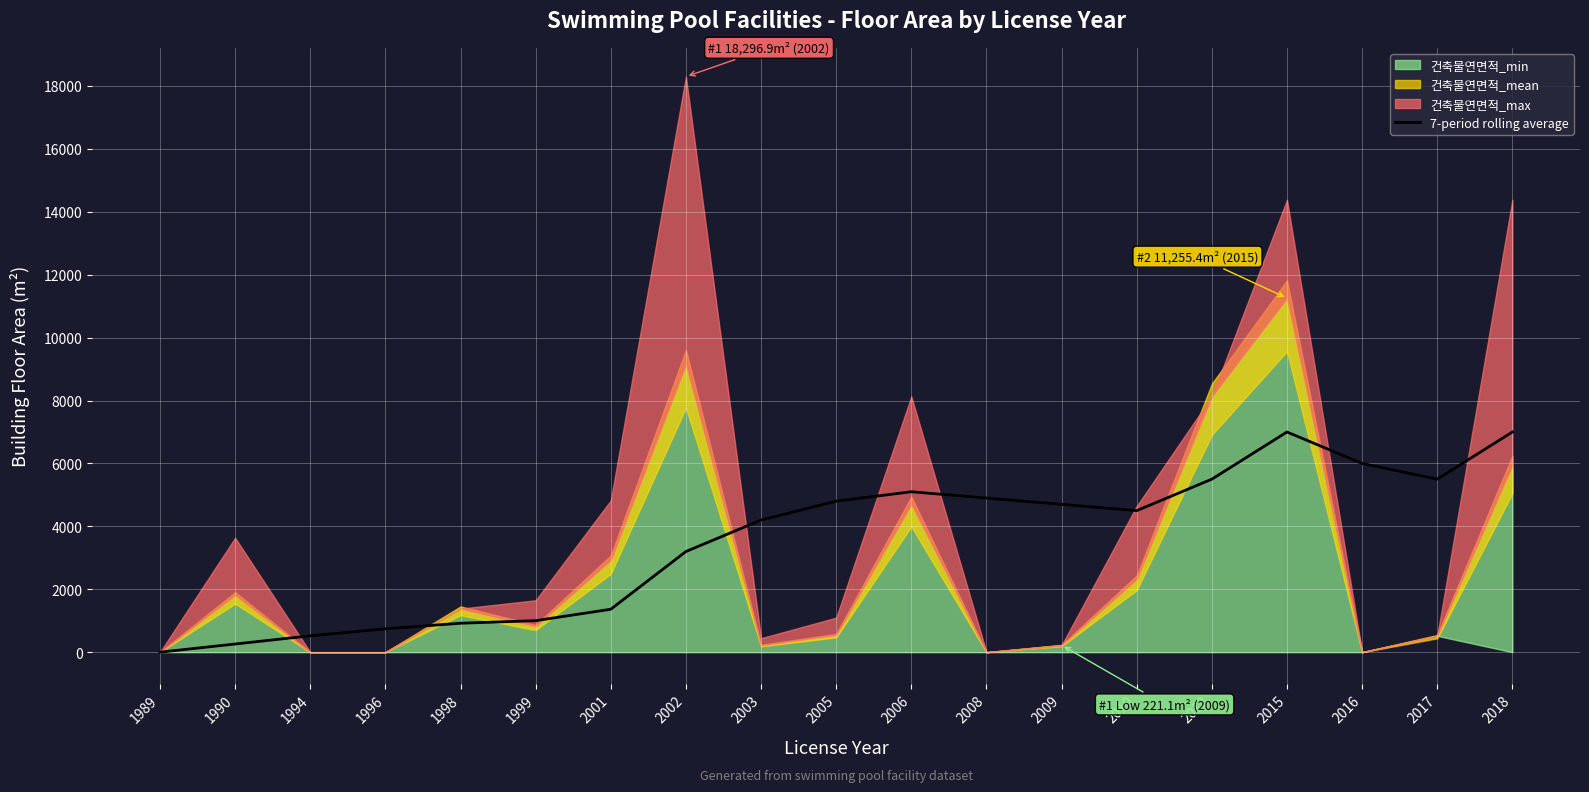

Reading left to right, what are all the values shown in this chart?

0	260	520	743	920	1002	1365	3200	4200	4800	5100	4900	4700	4500	5500	7000	6000	5500	7000